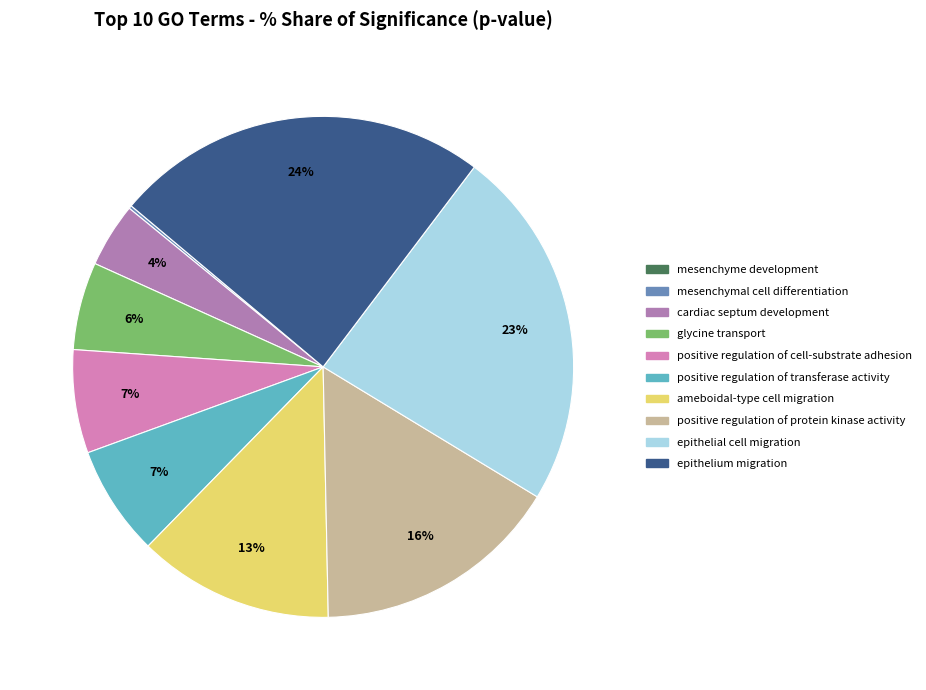

To the nearest percent, what is the difference between the positive regulation of protein kinase activity and glycine transport slice percentages?

10%